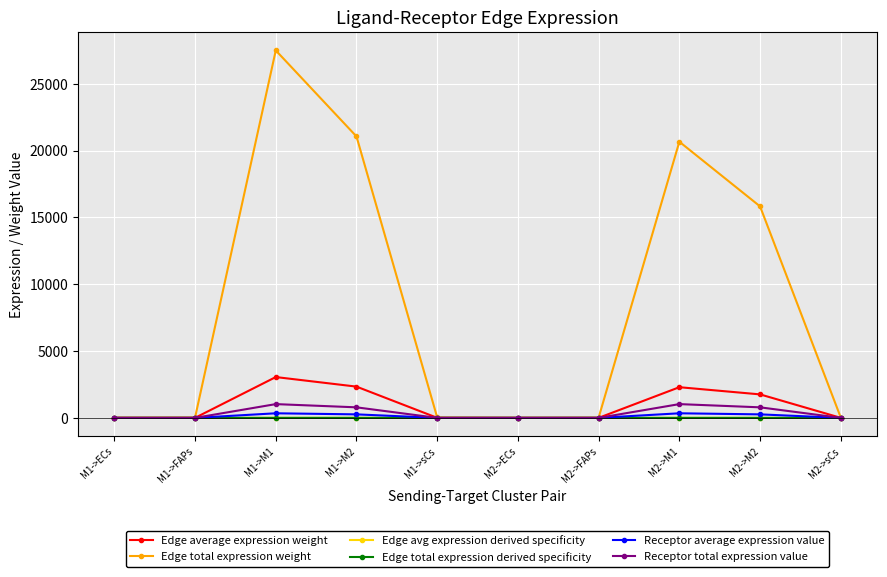

Is it true that Edge avg expression derived specificity equals 0.0 at M2->FAPs?

True